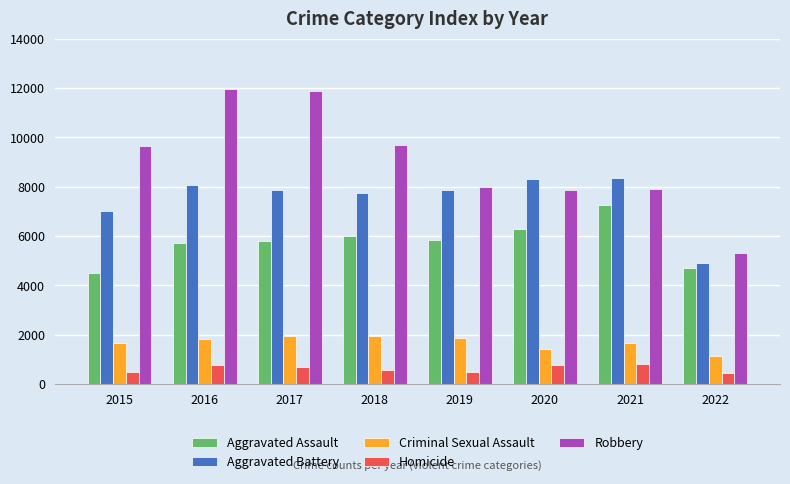

Which series has the largest total across all categories?

Robbery